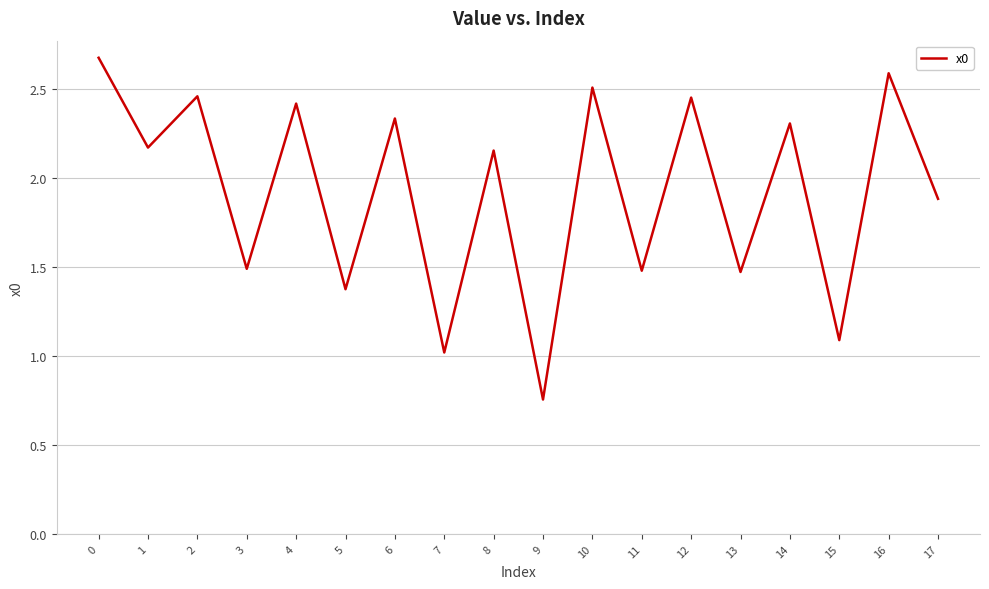

At which category does the data reach its first local valley?

1